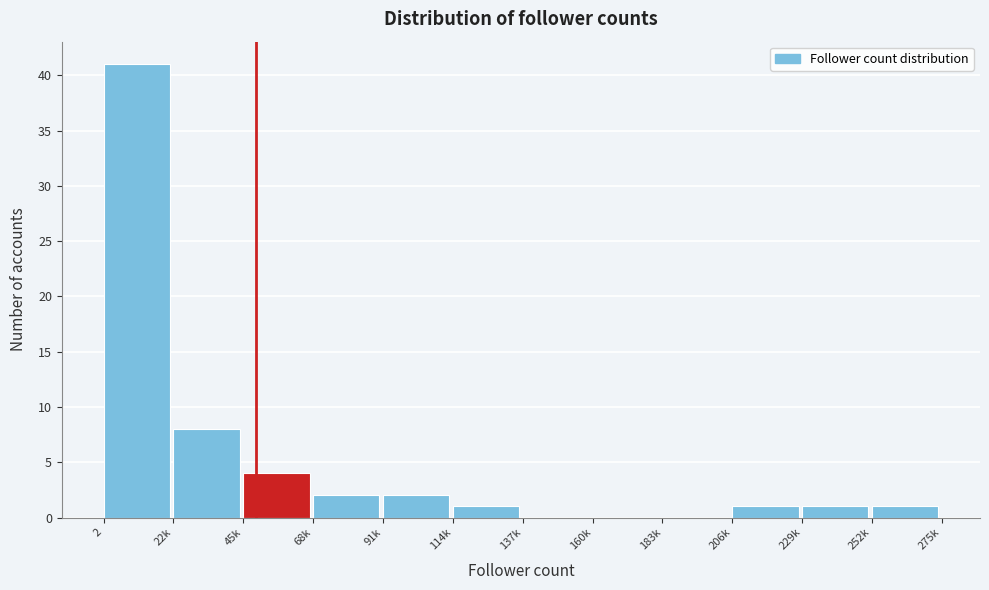

Reading left to right, extract all data points from this chart.

2=41	22k=8	45k=4	68k=2	91k=2	114k=1	137k=0	160k=0	183k=0	206k=1	229k=1	252k=1